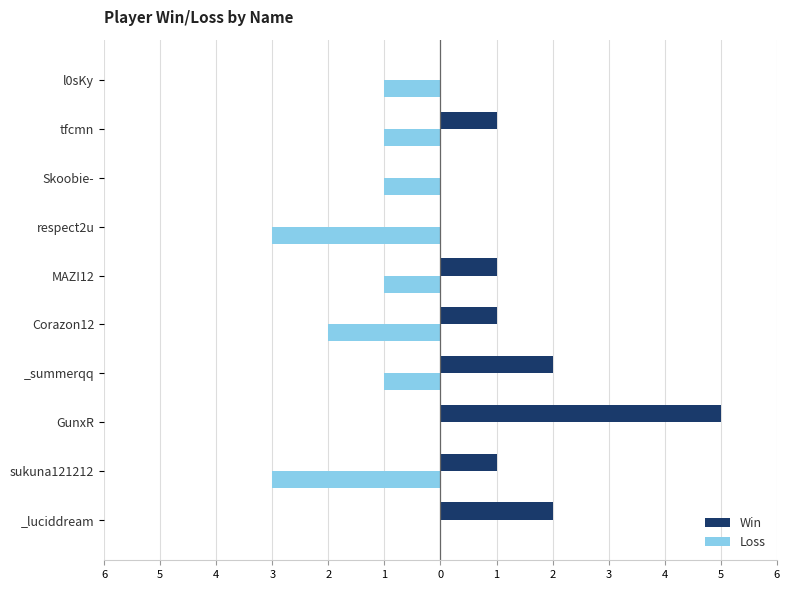

What are all the series names shown in the legend?

Win, Loss